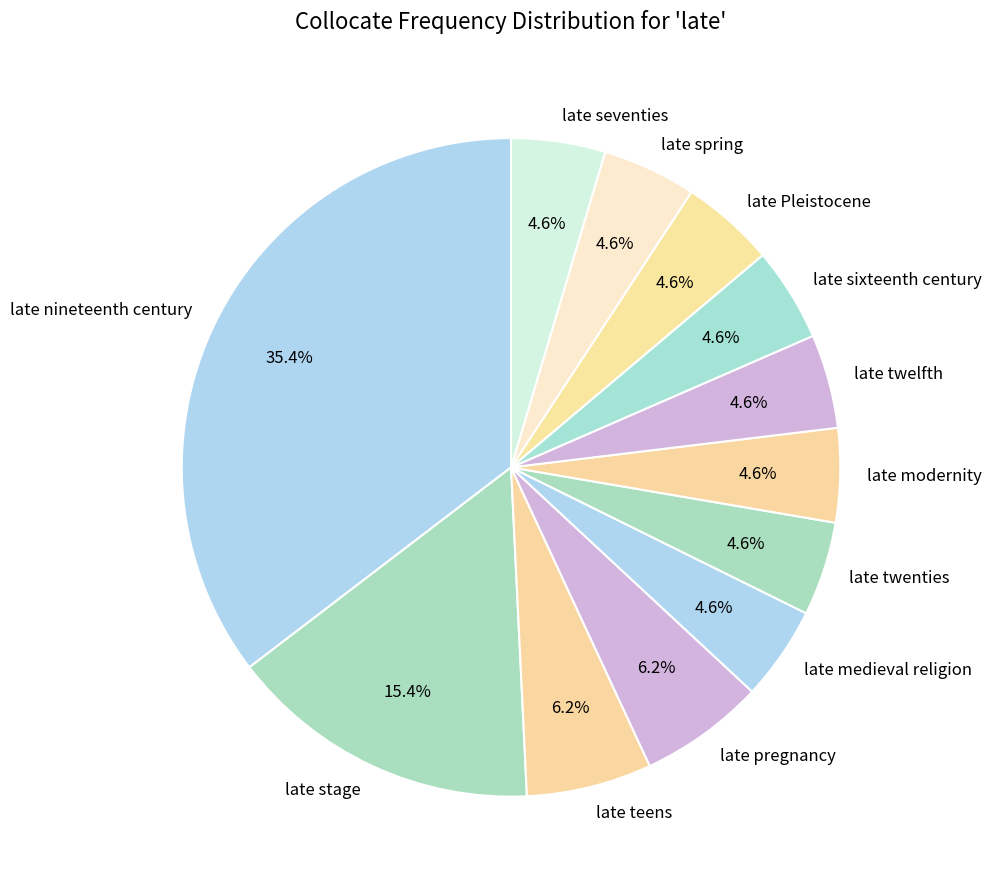

To the nearest percent, what is the combined percentage of late stage and late modernity?

20%